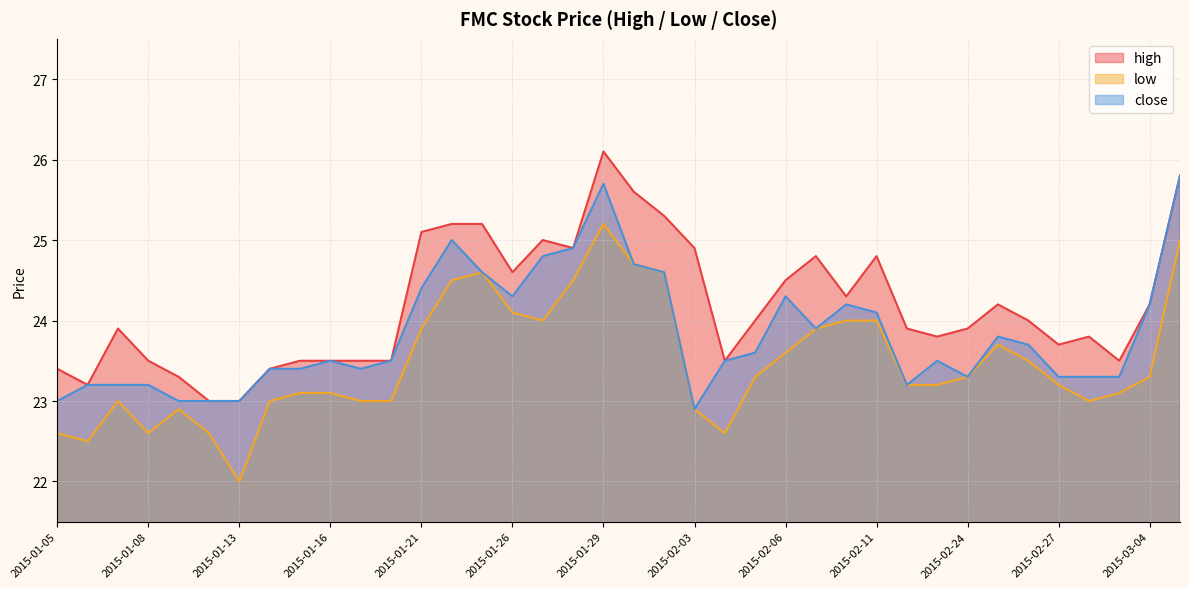

Rank the categories by low value from highest to lowest.

2015-01-29, 2015-03-05, 2015-01-30, 2015-01-23, 2015-02-02, 2015-01-22, 2015-01-28, 2015-01-26, 2015-01-27, 2015-02-10, 2015-02-11, 2015-01-21, 2015-02-09, 2015-02-25, 2015-02-06, 2015-02-26, 2015-02-05, 2015-02-24, 2015-03-04, 2015-02-12, 2015-02-13, 2015-02-27, 2015-01-15, 2015-01-16, 2015-03-03, 2015-01-07, 2015-01-14, 2015-01-19, 2015-01-20, 2015-03-02, 2015-01-09, 2015-02-03, 2015-01-05, 2015-01-08, 2015-01-12, 2015-02-04, 2015-01-06, 2015-01-13